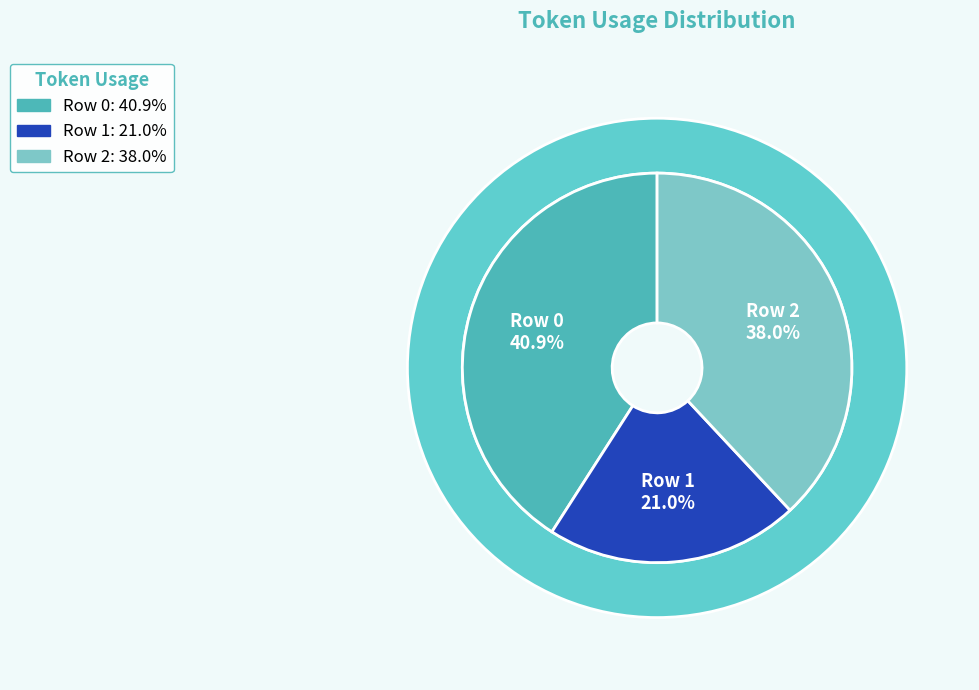

To the nearest percent, what percentage of the pie is Row 2?

38%